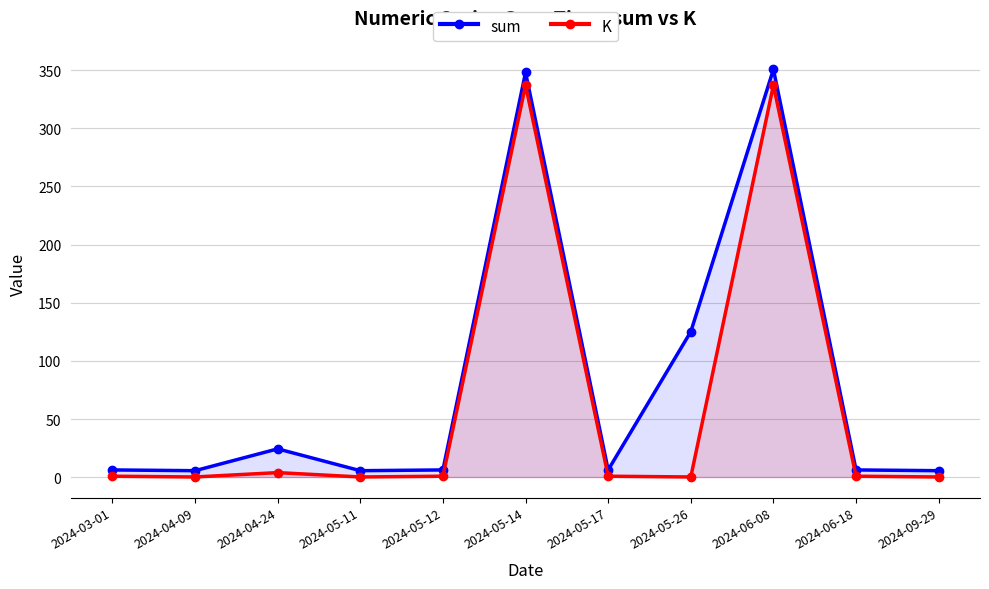

Which has a higher value, 2024-09-29 or 2024-05-14?

2024-05-14